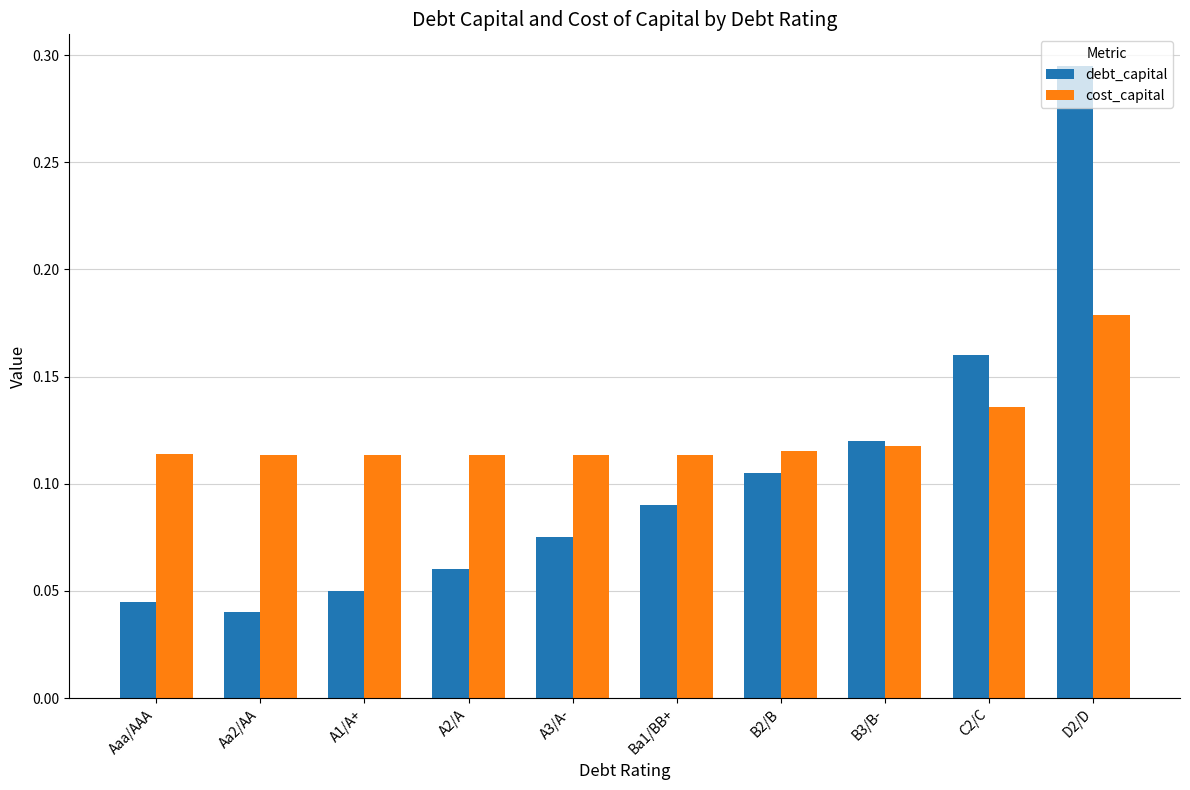

How many cost_capital values are between 0 and 1?

10